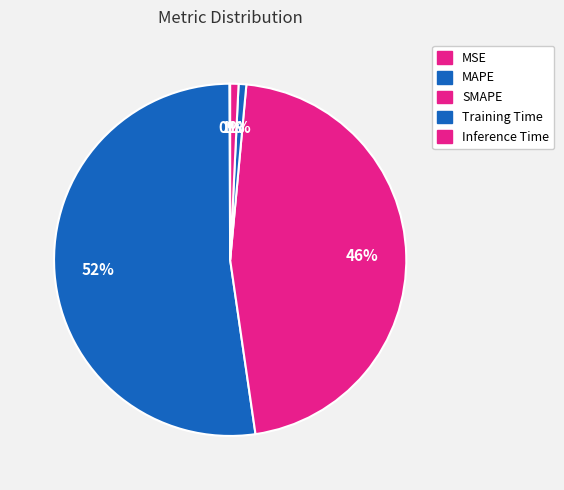

Count the number of slices in the pie.

5